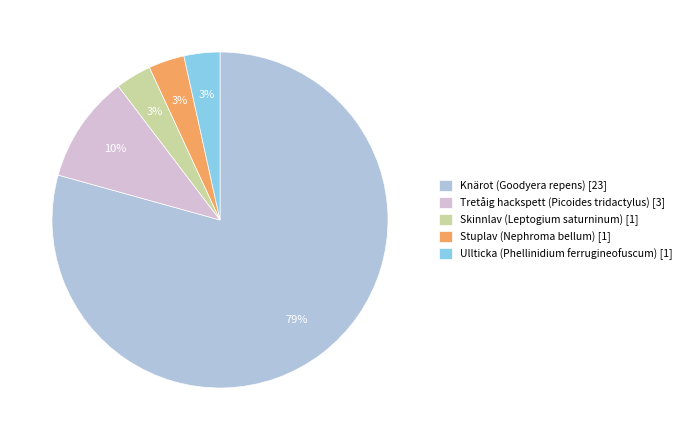

Which has a higher value, Knärot (Goodyera repens) or Skinnlav (Leptogium saturninum)?

Knärot (Goodyera repens)